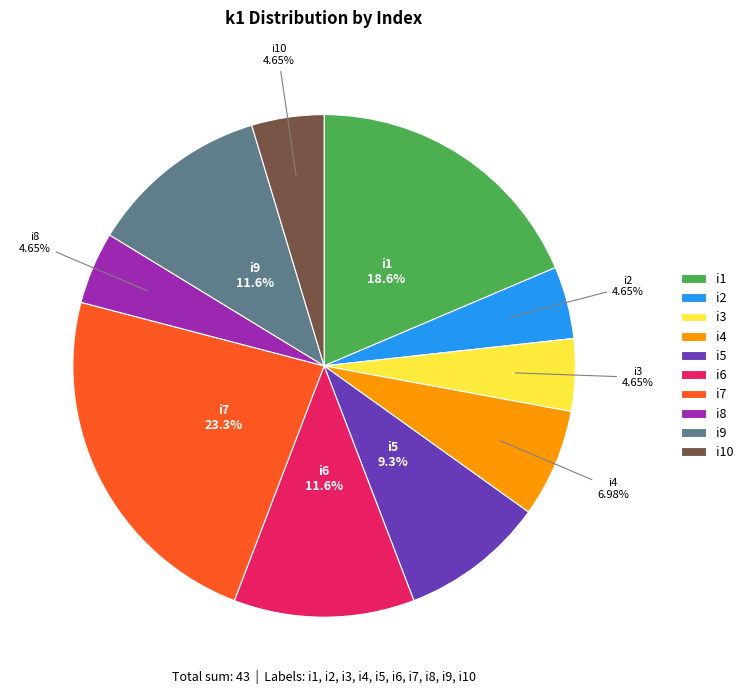

To the nearest percent, what is the average slice percentage?

10%